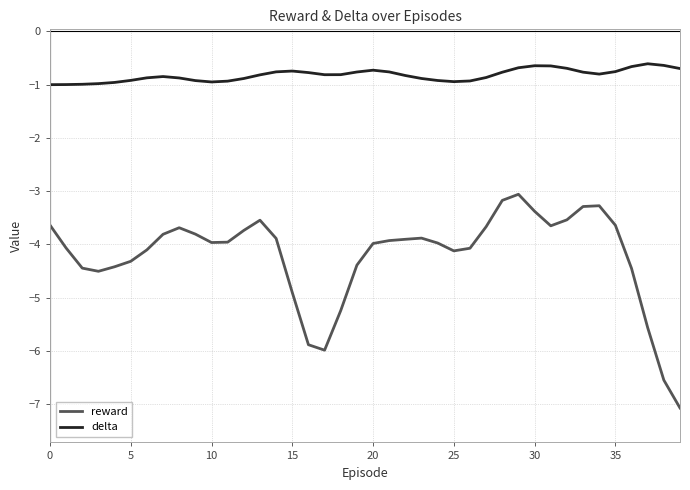

Which series has the largest range (max minus min)?

reward